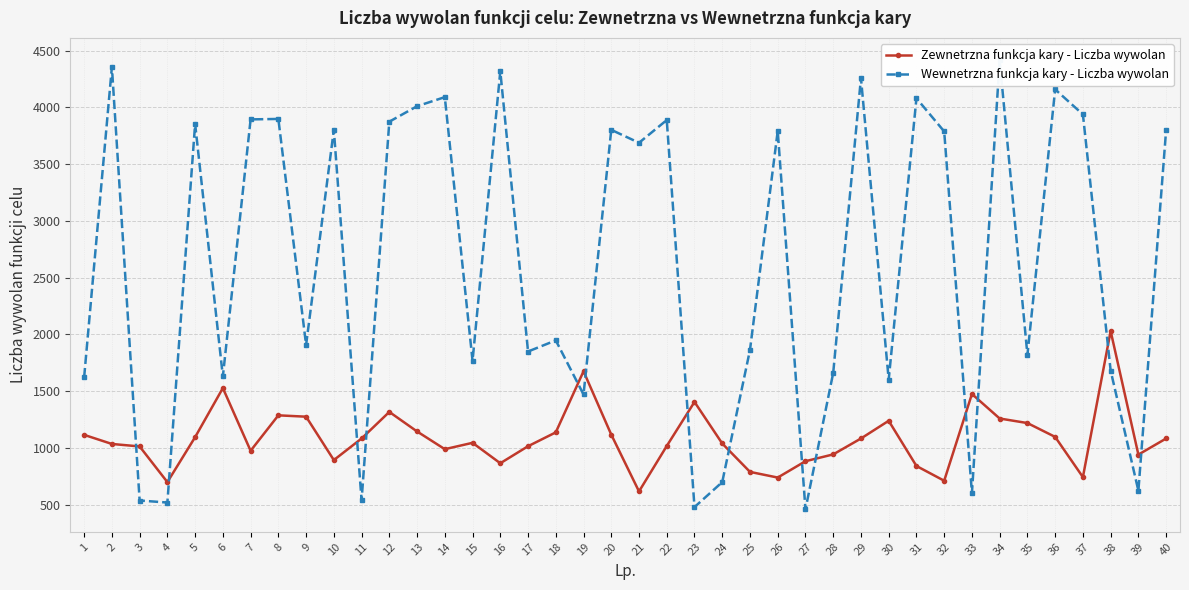

Where is the first local minimum for Wewnetrzna funkcja kary - Liczba wywolan?

4